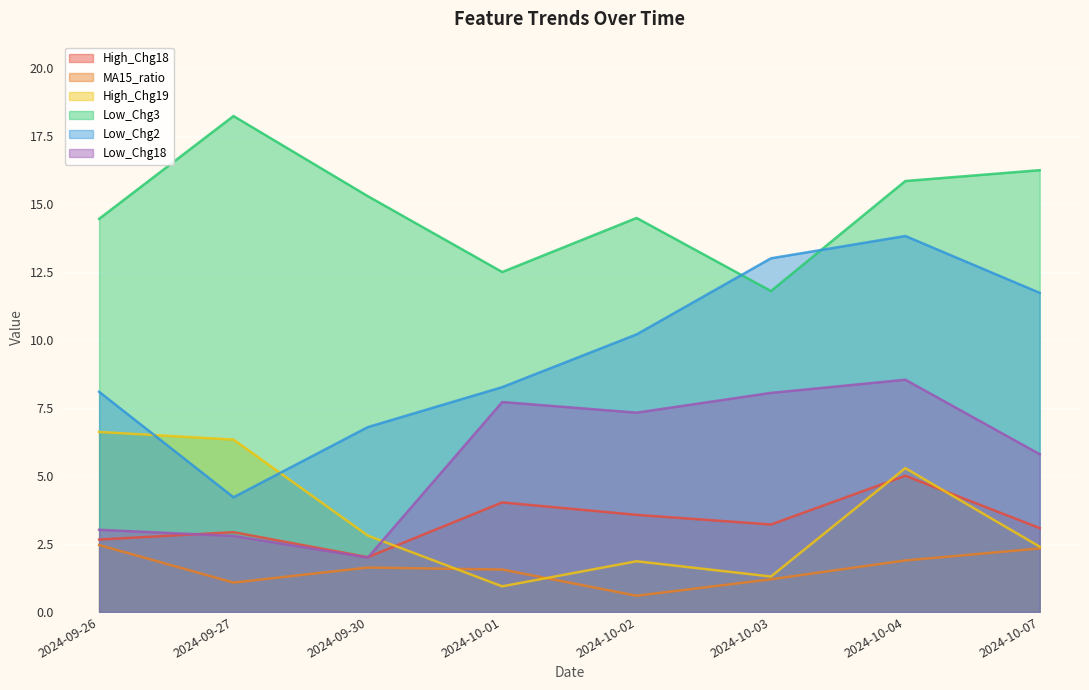

At which category is the sum across all series the highest?

2024-10-04